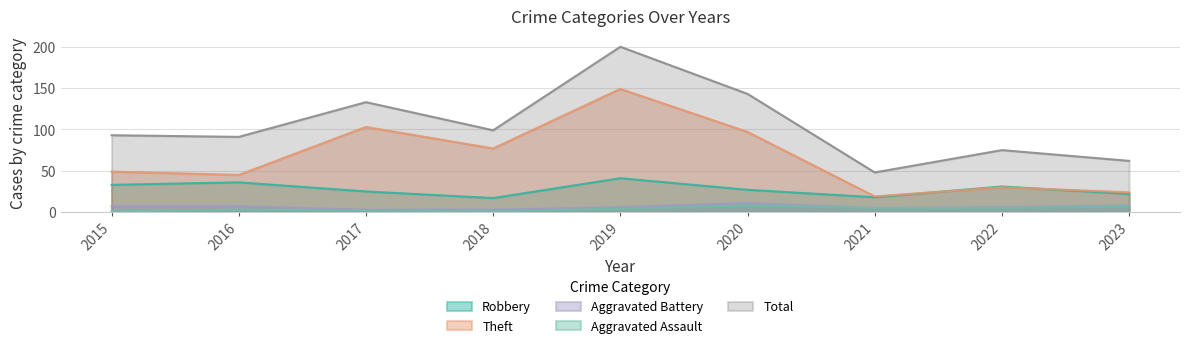

What is the sum of the Theft values at 2020 and 2023?

121